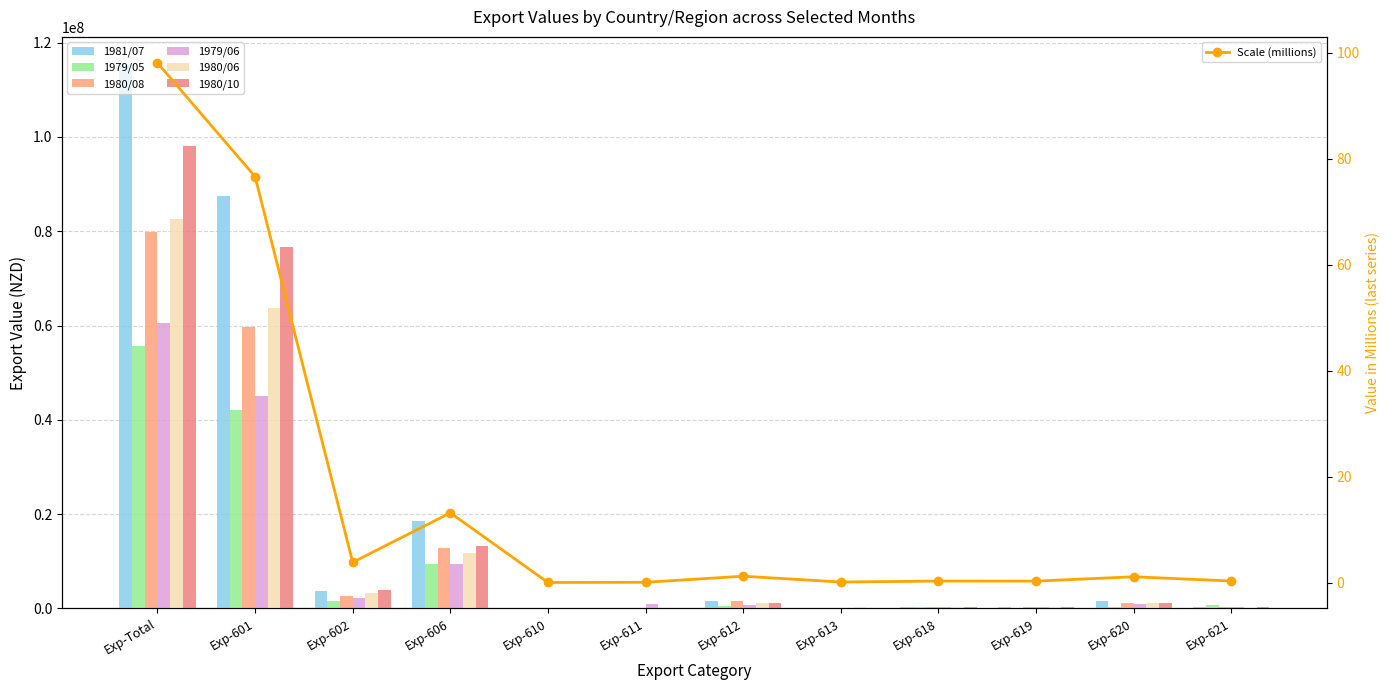

What is the difference between the 1980/06 values at Exp-606 and Exp-621?

11724877